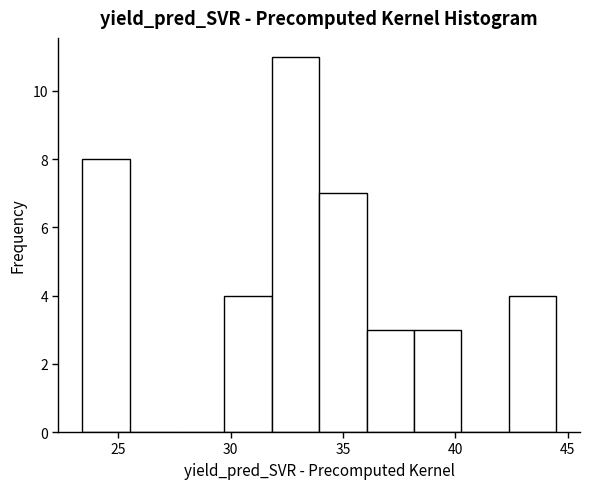

How tall is the bar that spans 36.0 to 38.0 on the x-axis? Neither the bar edges nor the heights are printed on the chart, so give them approximately, as read against the axes.

3